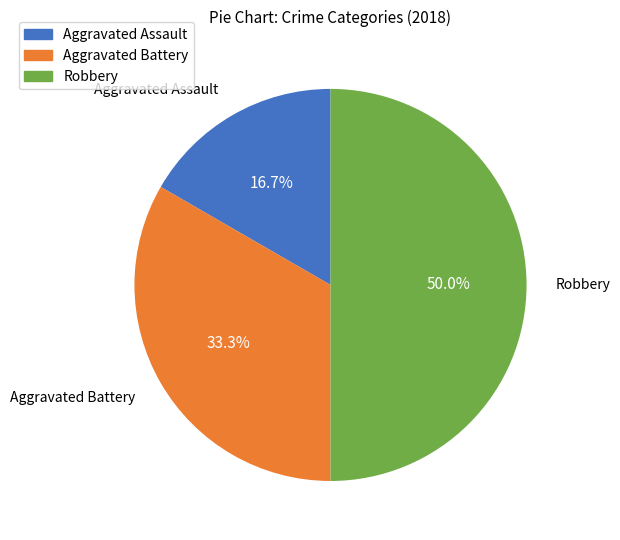

To the nearest percent, what is the combined percentage of Aggravated Assault and Robbery?

67%